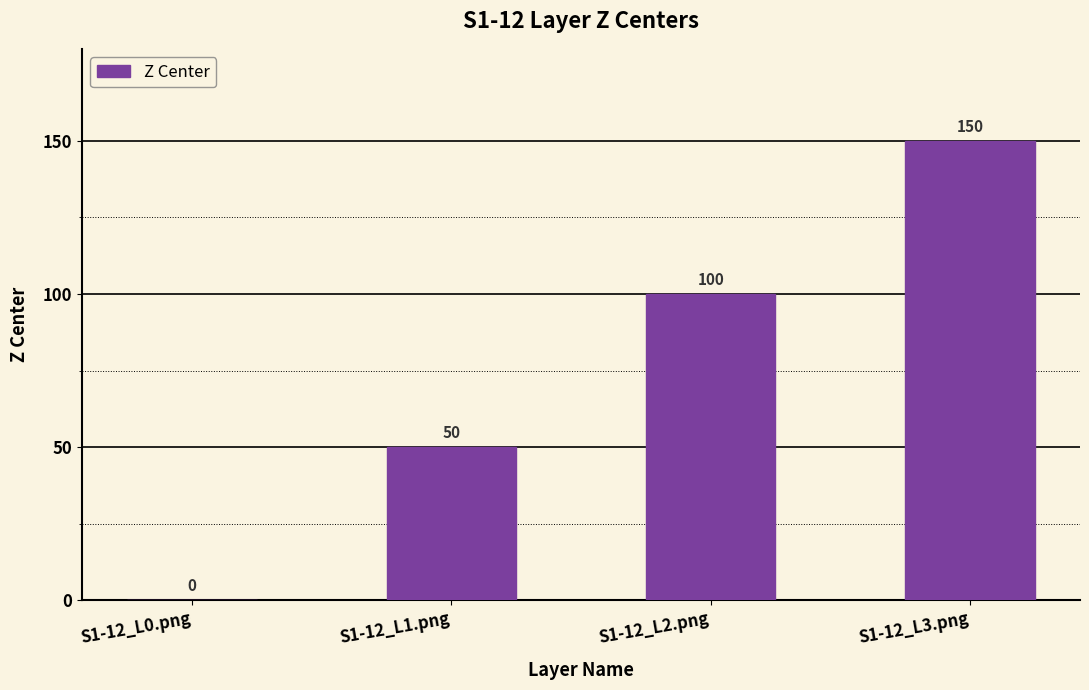

Are the bars horizontal?

No